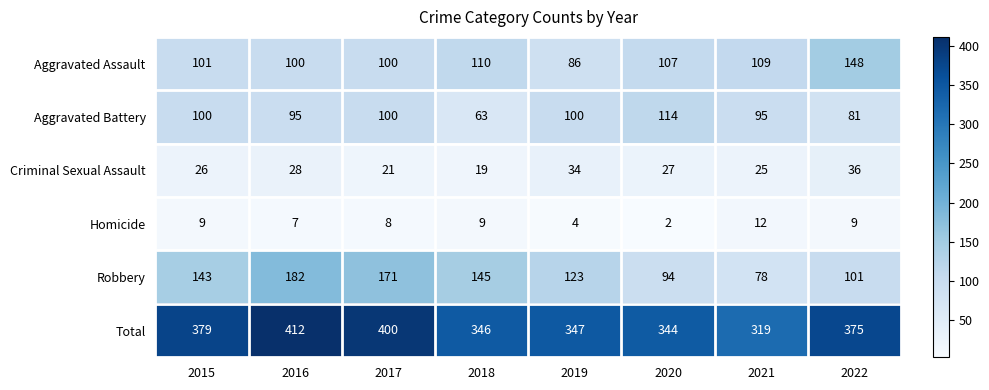

Rank the categories by Robbery value from highest to lowest.

2016, 2017, 2018, 2015, 2019, 2022, 2020, 2021